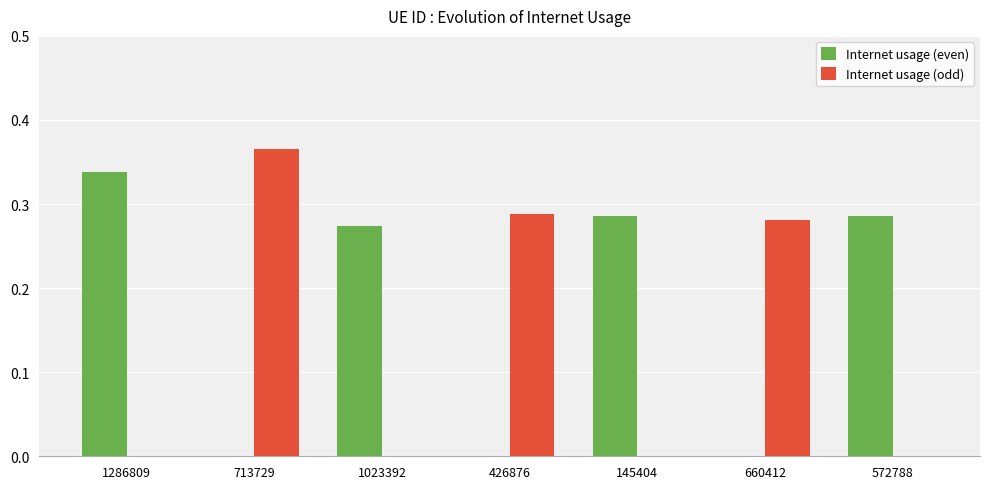

What is the sum of all Internet usage (even) values?

1.2